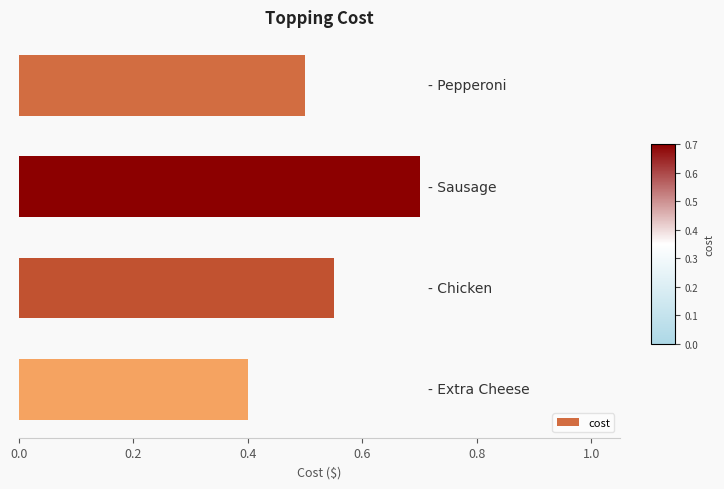

What is the value of the 2nd bar from the top?

0.7